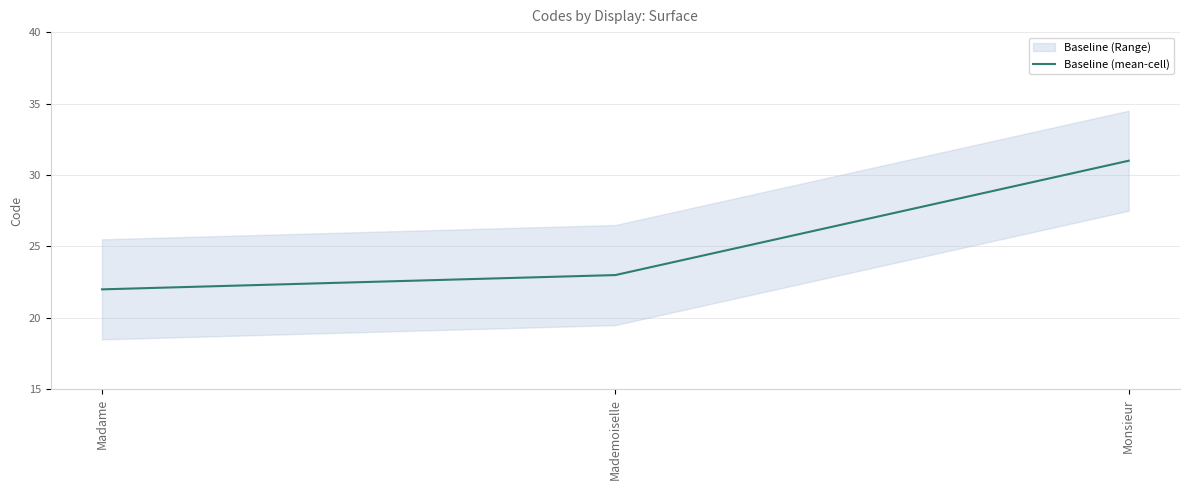

How many data points does each series have?

3